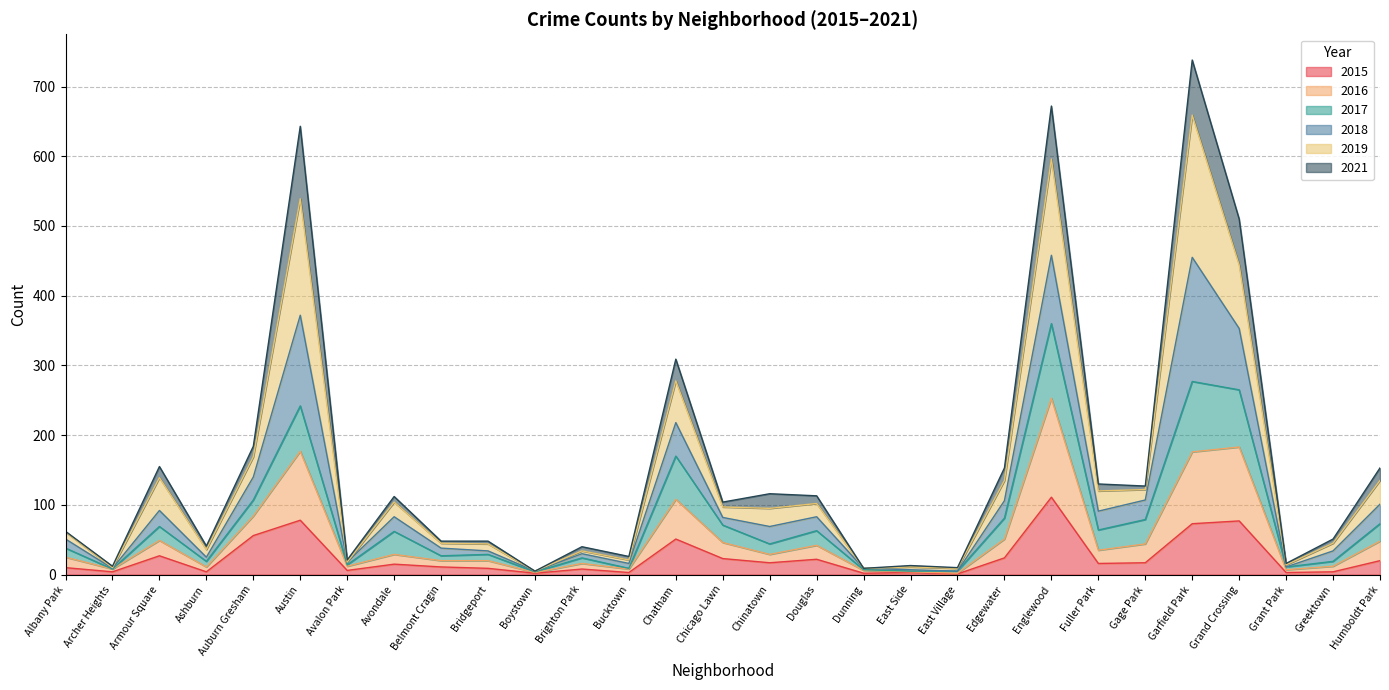

Which category has the highest value in the 2015 series?

Englewood